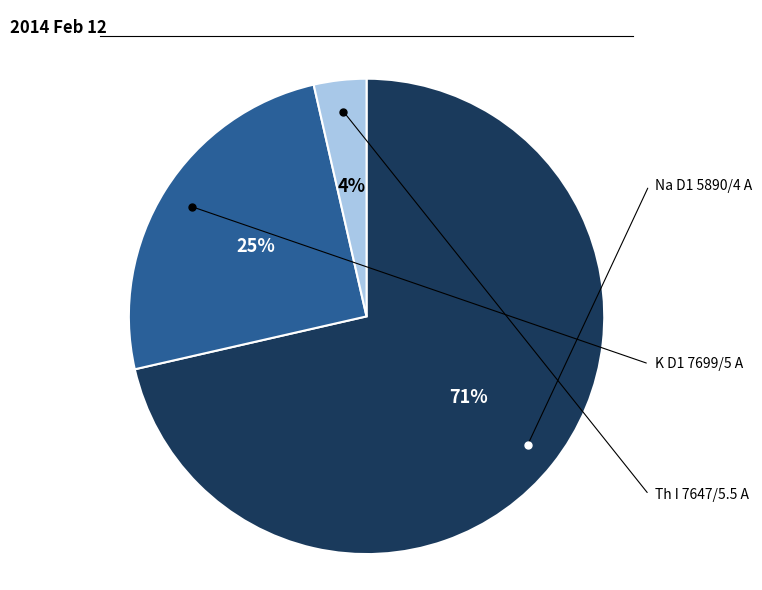

Does any single category account for the majority?

Yes